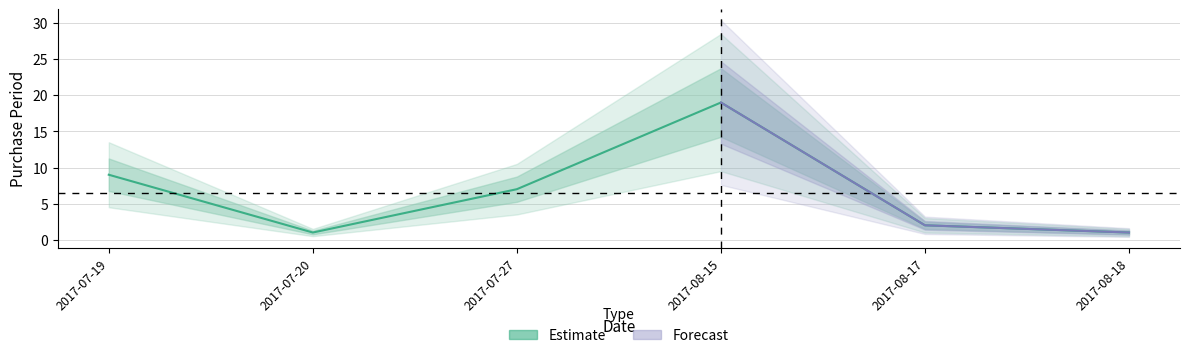

What position from the left is 2017-07-27?

3